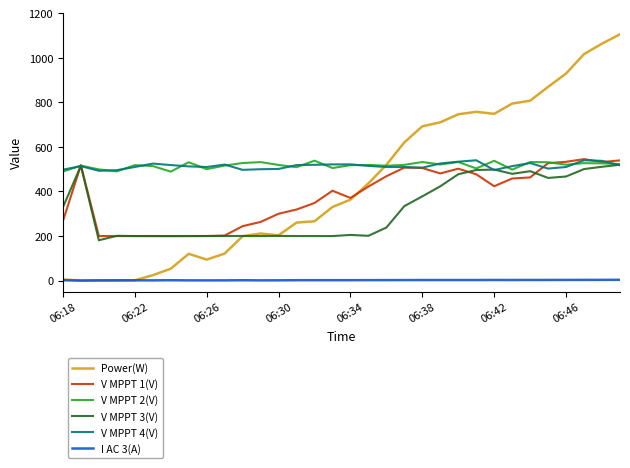

What is the maximum value shown in the chart?

1105.0